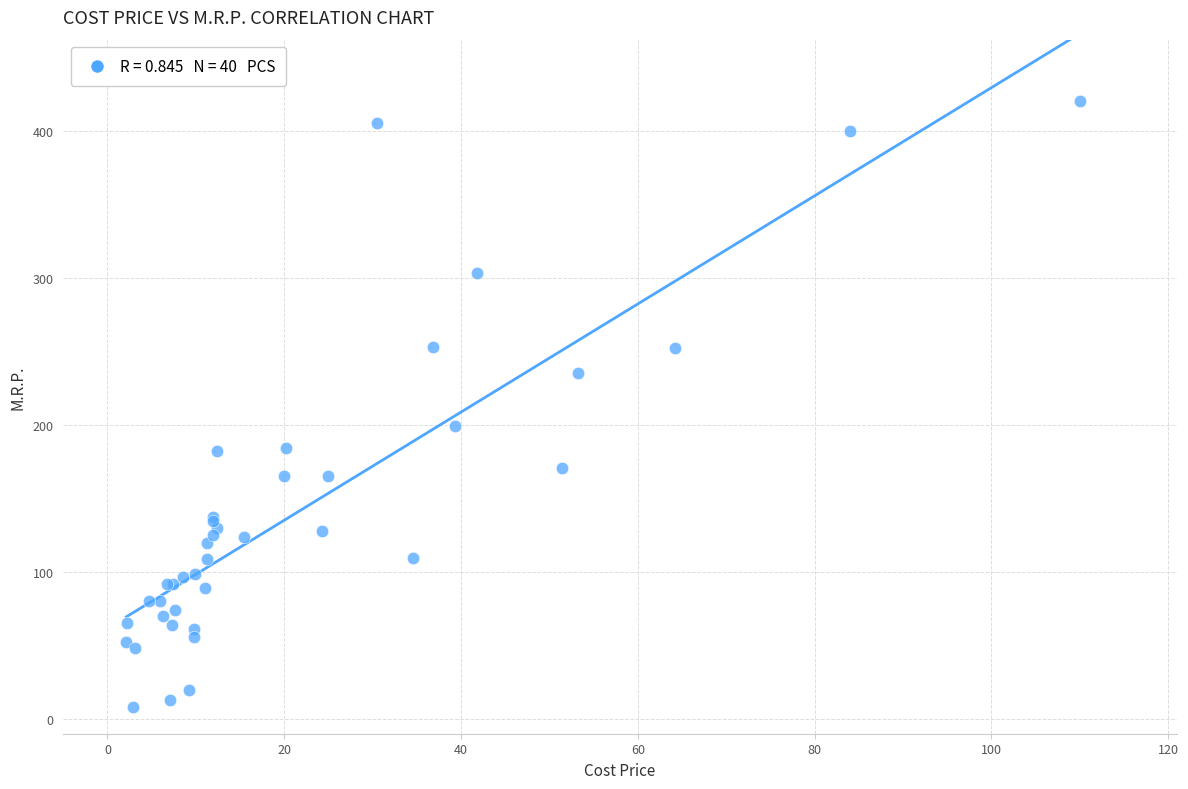

What Y value in the scatter plot is closest to 213?

199.0